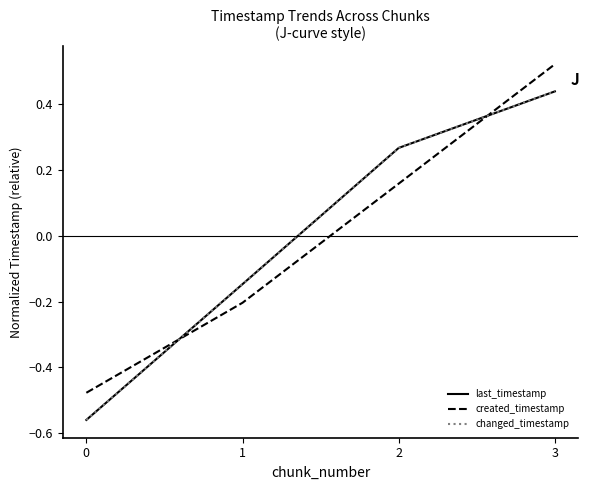

List the labels in order of created_timestamp value, largest first.

3, 2, 1, 0